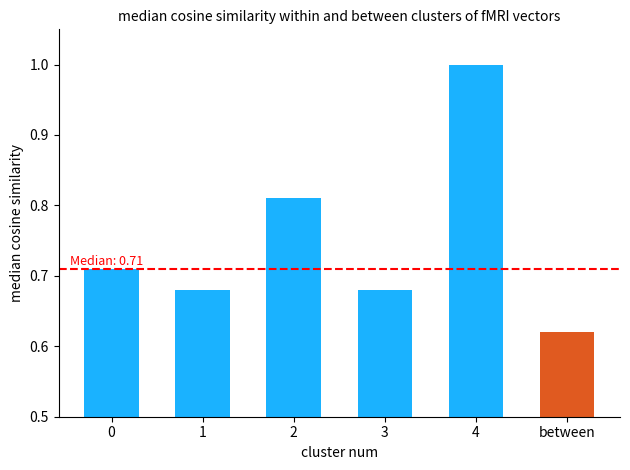

Which label corresponds to the largest value in the chart?

4